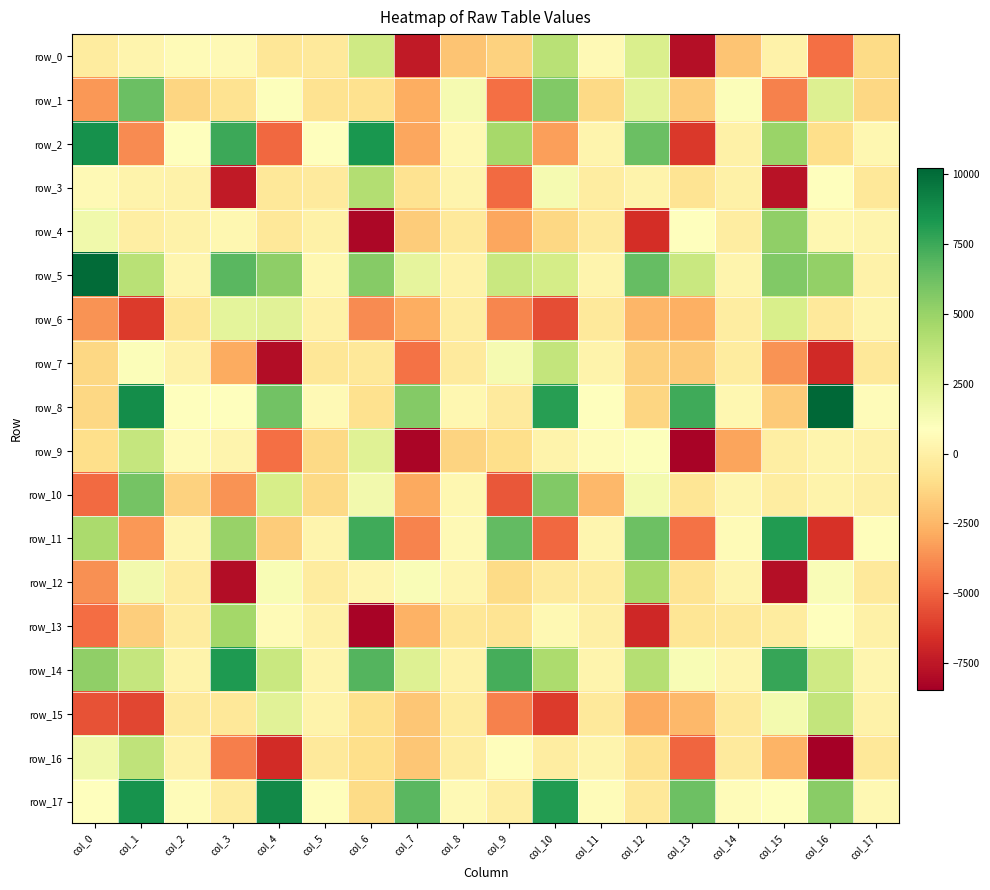

Reading left to right, list all the values displayed in this chart.

row_0: -243.1	238.1	665.7	542.1	-506.3	-381.7	3106.3	-7395.4	-2025.2	-1471.6	3932.1	542.6	2676.9	-7833.4	-1970.2	124.8	-4639.7	-1132.8
row_1: -3434.9	6352.0	-1309.6	-780.0	1003.0	-749.5	-820.6	-2828.2	1384.1	-4651.6	5679.5	-1206.9	2260.1	-1692.0	1065.1	-4142.8	2535.3	-1233.2
row_2: 8608.5	-3833.2	891.5	7469.3	-4814.7	812.4	8365.7	-3037.3	460.4	4575.2	-3240.4	230.1	6329.4	-6283.8	22.0	4952.4	-984.6	435.2
row_3: 566.0	187.4	134.8	-7427.7	-458.9	-342.2	4107.2	-722.2	254.3	-4768.7	1384.4	-162.3	188.9	-709.3	67.3	-7723.2	895.6	-463.3
row_4: 1546.7	-78.5	125.5	414.0	-479.9	43.4	-8124.9	-1681.0	-376.9	-3012.4	-1272.4	-348.0	-6675.9	954.5	-139.1	5200.1	392.5	254.5
row_5: 10074.6	3889.7	354.3	6733.9	5331.2	407.3	5499.6	2064.8	141.4	3330.6	2917.2	249.7	6463.9	3328.3	283.0	5701.7	5128.4	138.7
row_6: -3601.0	-6254.1	-629.3	2179.6	2314.2	78.3	-3837.7	-2830.8	-157.7	-3939.7	-5671.7	-411.8	-2530.8	-2752.3	-185.0	2736.9	-381.8	281.2
row_7: -1303.0	1070.3	143.9	-2853.2	-7880.9	-524.3	-430.4	-4521.0	-347.4	1339.1	3530.7	211.7	-1552.3	-1751.0	-229.4	-3606.1	-6803.1	-431.2
row_8: -1284.4	8741.6	869.9	911.9	6133.2	561.1	-811.6	5569.3	380.7	-298.8	7990.7	833.6	-1371.9	7423.5	405.0	-1765.7	10234.1	702.4
row_9: -976.7	3455.4	606.0	264.5	-4600.8	-1226.7	2396.6	-8215.7	-1441.4	-1012.2	223.5	733.3	983.7	-8265.1	-3128.5	-81.2	230.6	99.3
row_10: -4797.8	6023.7	-1478.0	-3622.0	2837.5	-1207.4	1490.4	-2920.9	433.1	-5332.9	5705.1	-2407.6	1453.7	-643.3	302.5	-183.7	156.7	7.1
row_11: 4396.3	-3466.4	336.4	5017.8	-1710.7	252.4	7386.7	-4063.7	577.1	6553.8	-4880.7	371.6	6279.5	-4556.3	662.8	8139.8	-6510.4	798.0
row_12: -3695.6	1541.0	-224.6	-7946.7	1229.9	-264.1	361.3	1105.4	319.9	-1099.8	-336.5	-265.6	4573.4	-665.9	263.6	-7810.0	1122.1	-368.8
row_13: -4732.4	-1634.7	-225.4	4620.3	604.7	34.8	-8257.0	-2640.6	-530.7	-672.7	513.9	-47.7	-6887.6	-635.6	-464.8	-215.2	819.4	21.8
row_14: 5249.8	3490.4	181.8	8240.3	3356.6	293.3	6908.9	2426.5	147.5	7257.6	4328.4	241.2	4089.5	1191.3	352.1	7641.2	3092.3	348.8
row_15: -5536.9	-5907.5	-341.3	-449.0	2327.4	221.2	-930.1	-1927.2	-243.8	-4103.6	-6265.1	-365.7	-2908.9	-2406.2	-380.3	1442.1	3516.4	134.1
row_16: 1601.5	3696.8	147.5	-4176.7	-6746.2	-381.2	-1013.3	-1908.4	-194.7	797.9	-173.2	229.3	-856.0	-4885.2	-334.1	-2595.3	-8464.1	-455.7
row_17: 926.1	8553.4	685.9	-277.3	8903.5	739.5	-1124.5	6766.9	526.9	-119.7	8154.5	691.4	-440.0	6242.1	667.5	911.3	5458.3	501.8